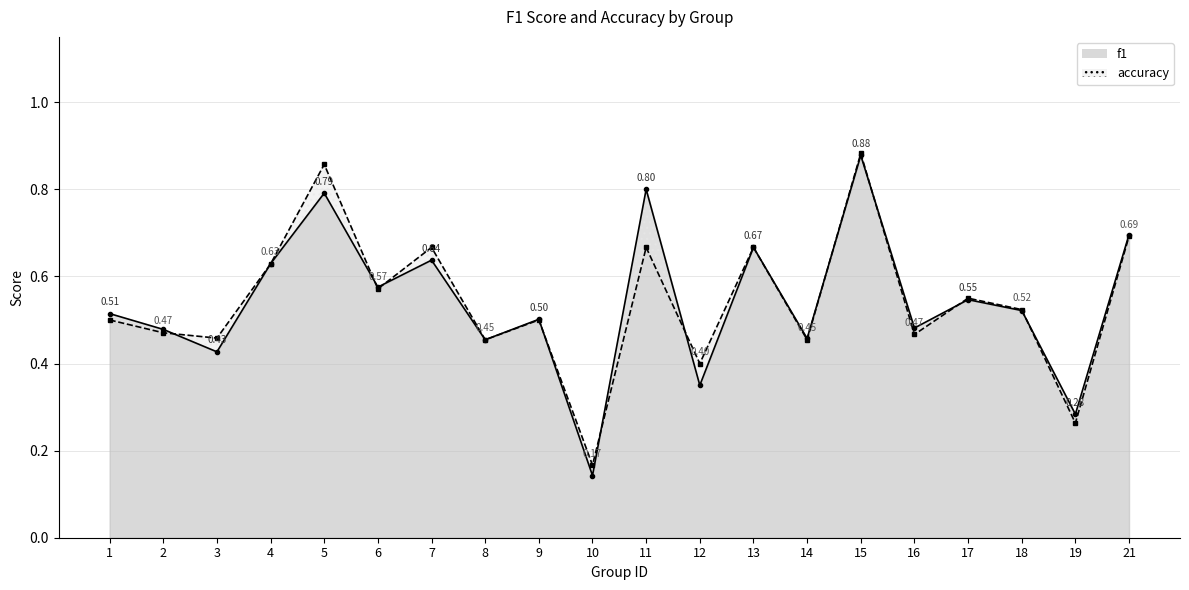

At how many categories does at least one series exceed 0?

20